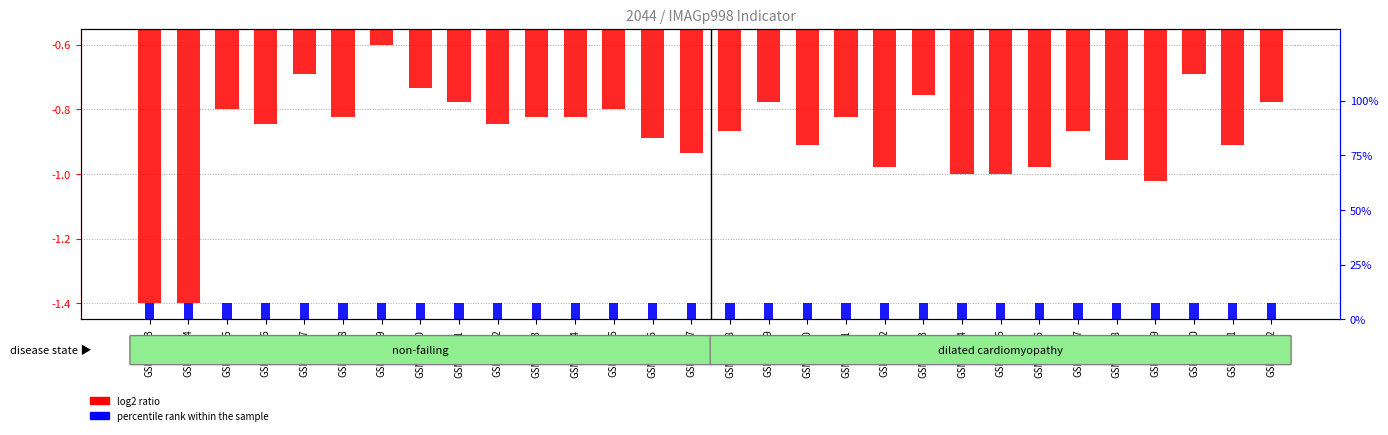

What is the sum of the percentile rank within the sample values at GSM82403 and GSM82415?

-2.7